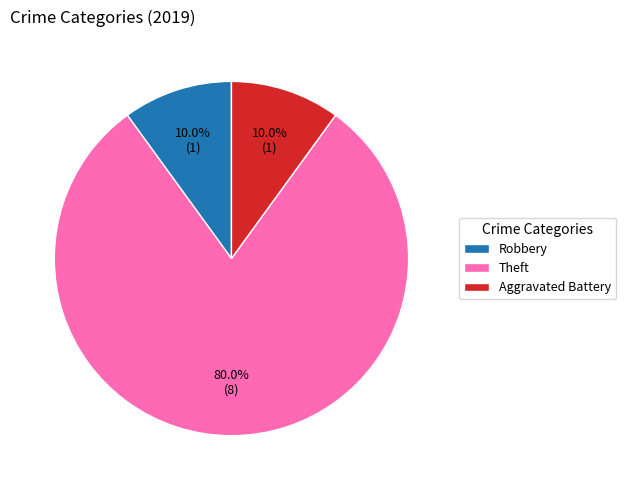

What percentage is NOT represented by Theft?

20.0%